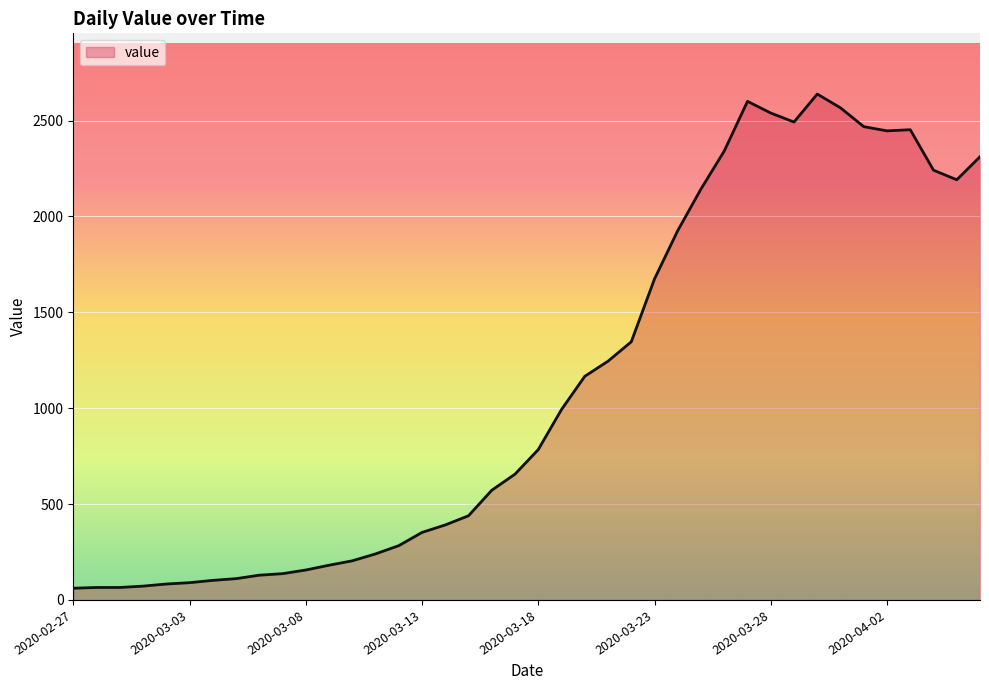

What is the maximum value shown in the chart?

2638